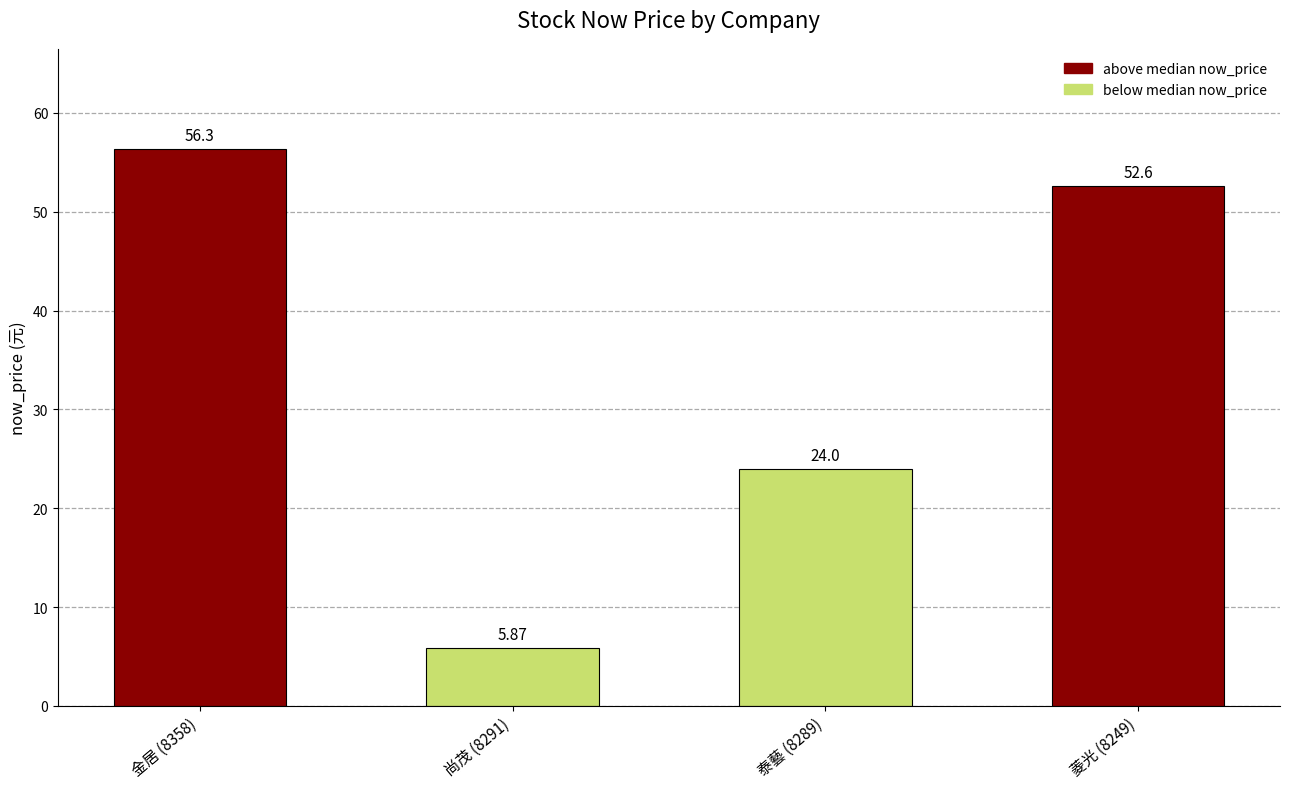

Where does the data first go above 52?

金居 (8358)